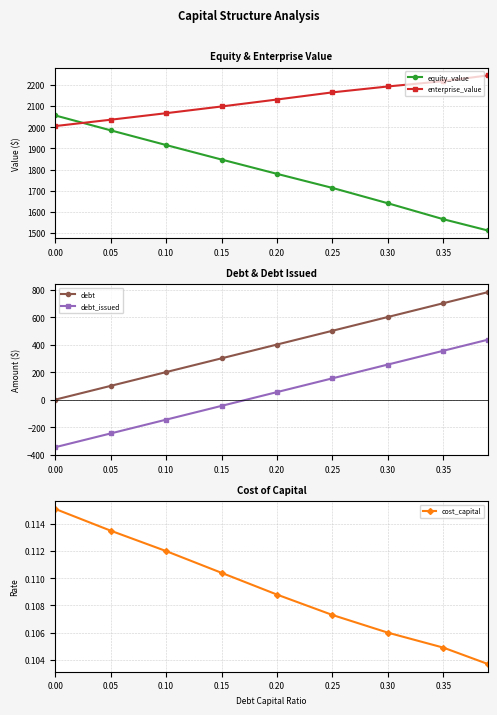

What is the sum of all cost_capital values?

1.0